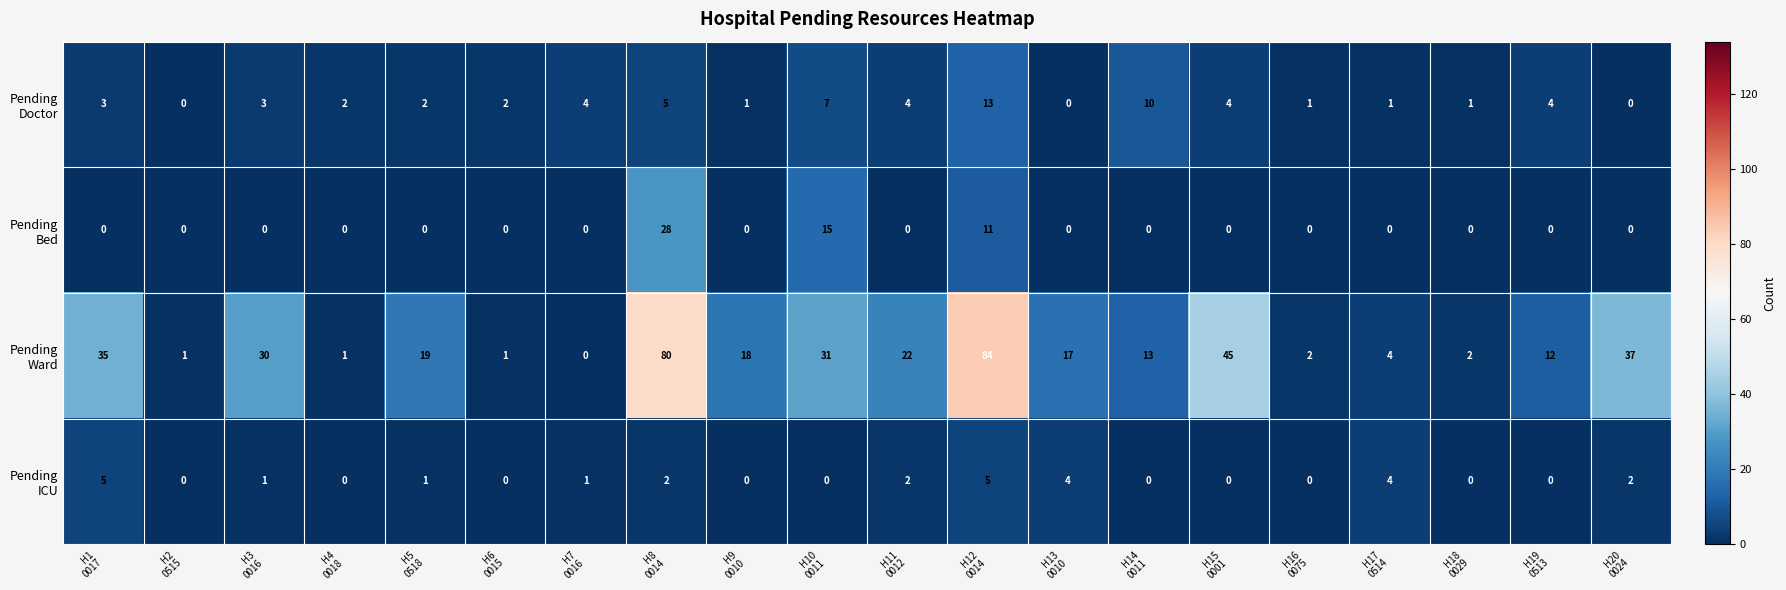

At how many categories does at least one series exceed 7?

13